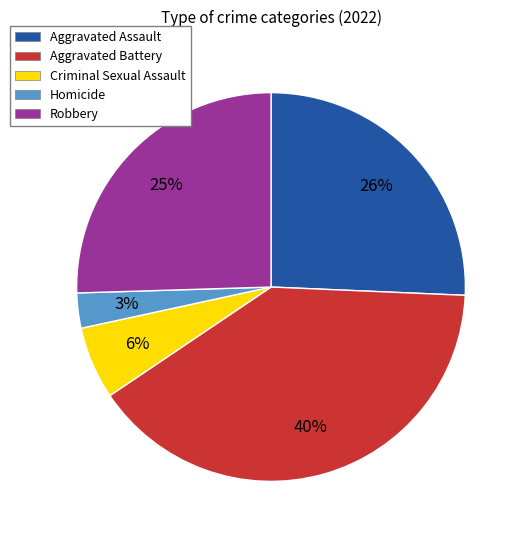

To the nearest percent, what is the difference between the Aggravated Battery and Criminal Sexual Assault slice percentages?

34%